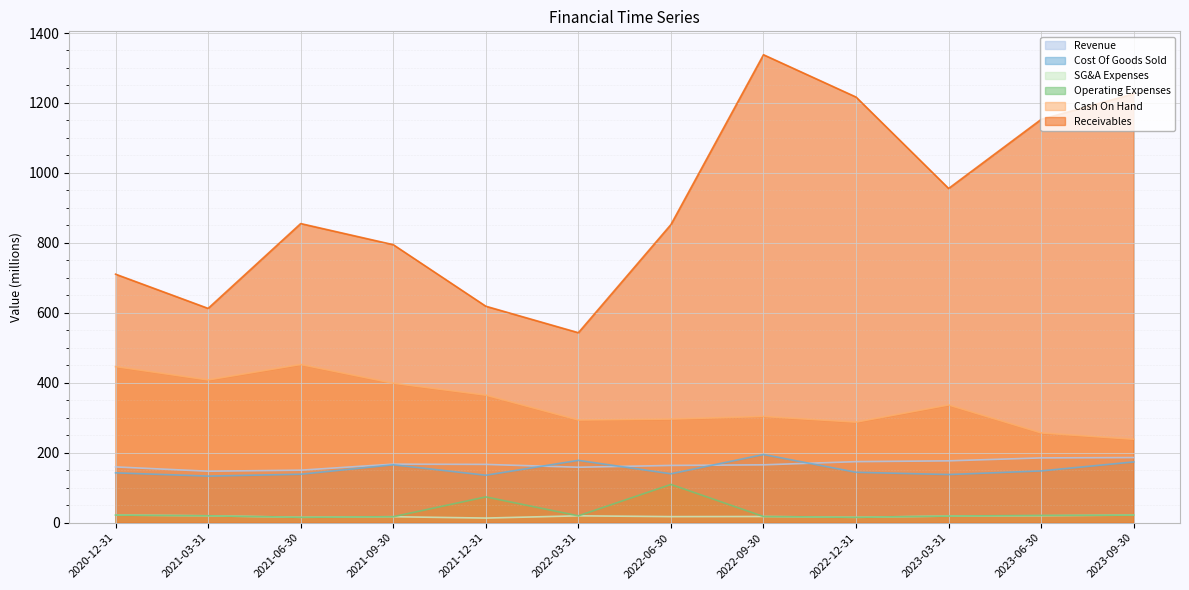

Which category has the highest value in the Cost Of Goods Sold series?

2022-09-30